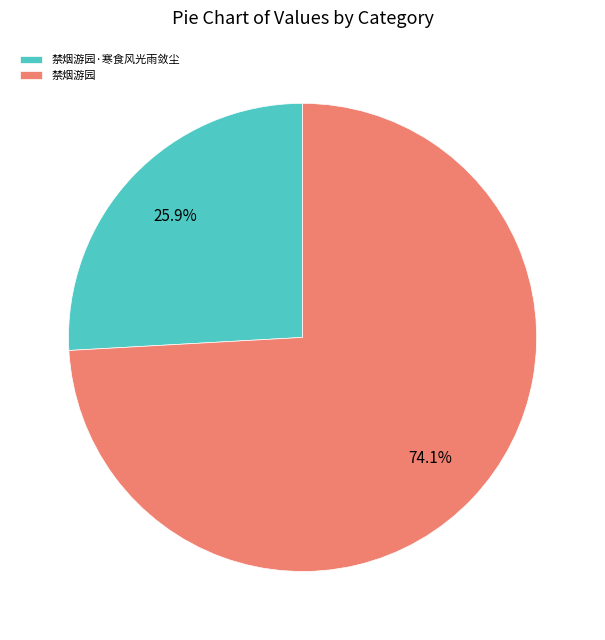

Count the number of slices in the pie.

2